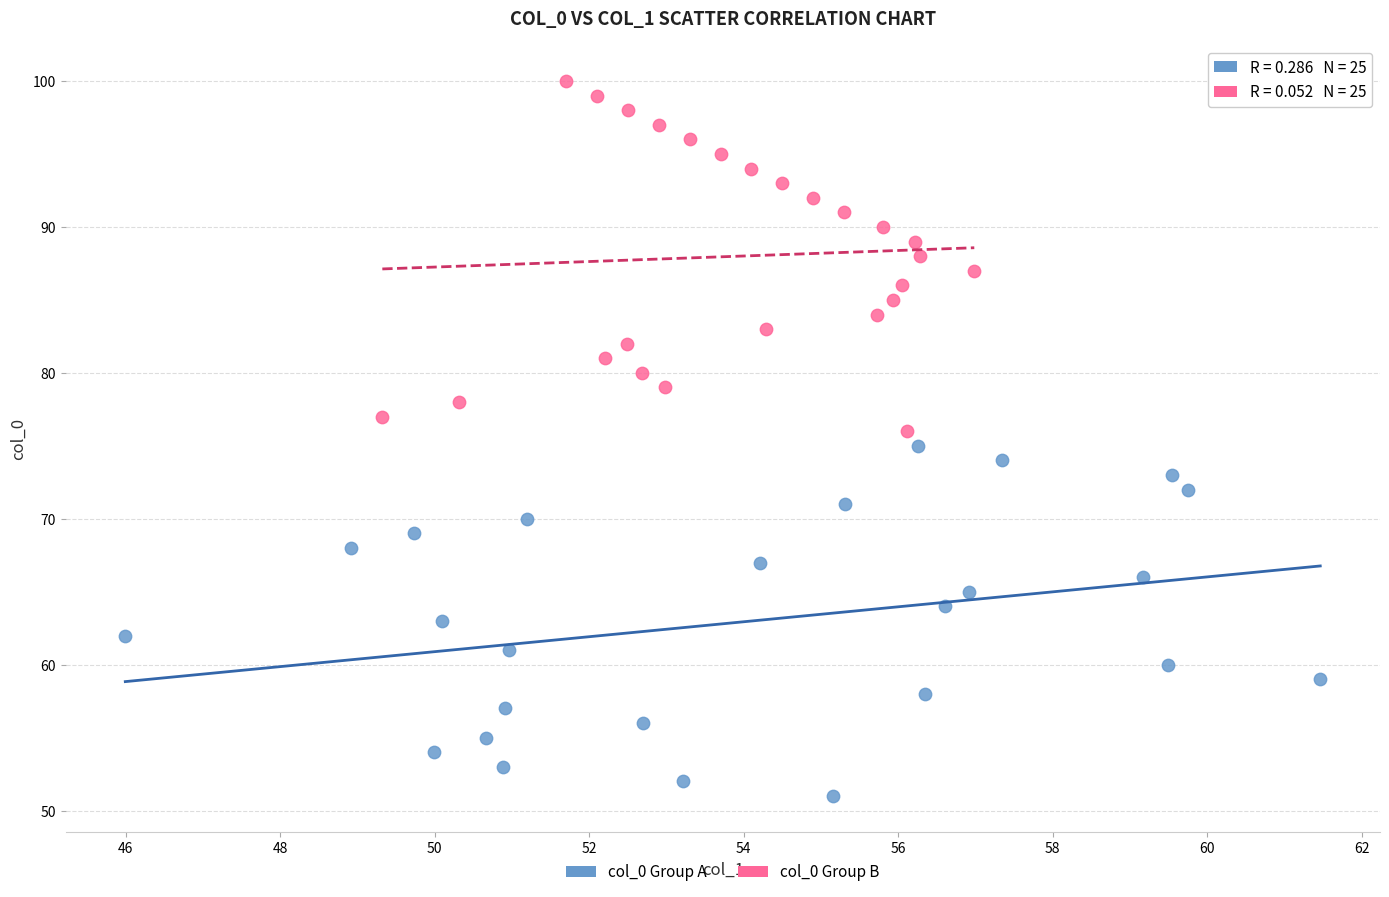

Which series reaches the maximum Y coordinate?

col_0 Group B